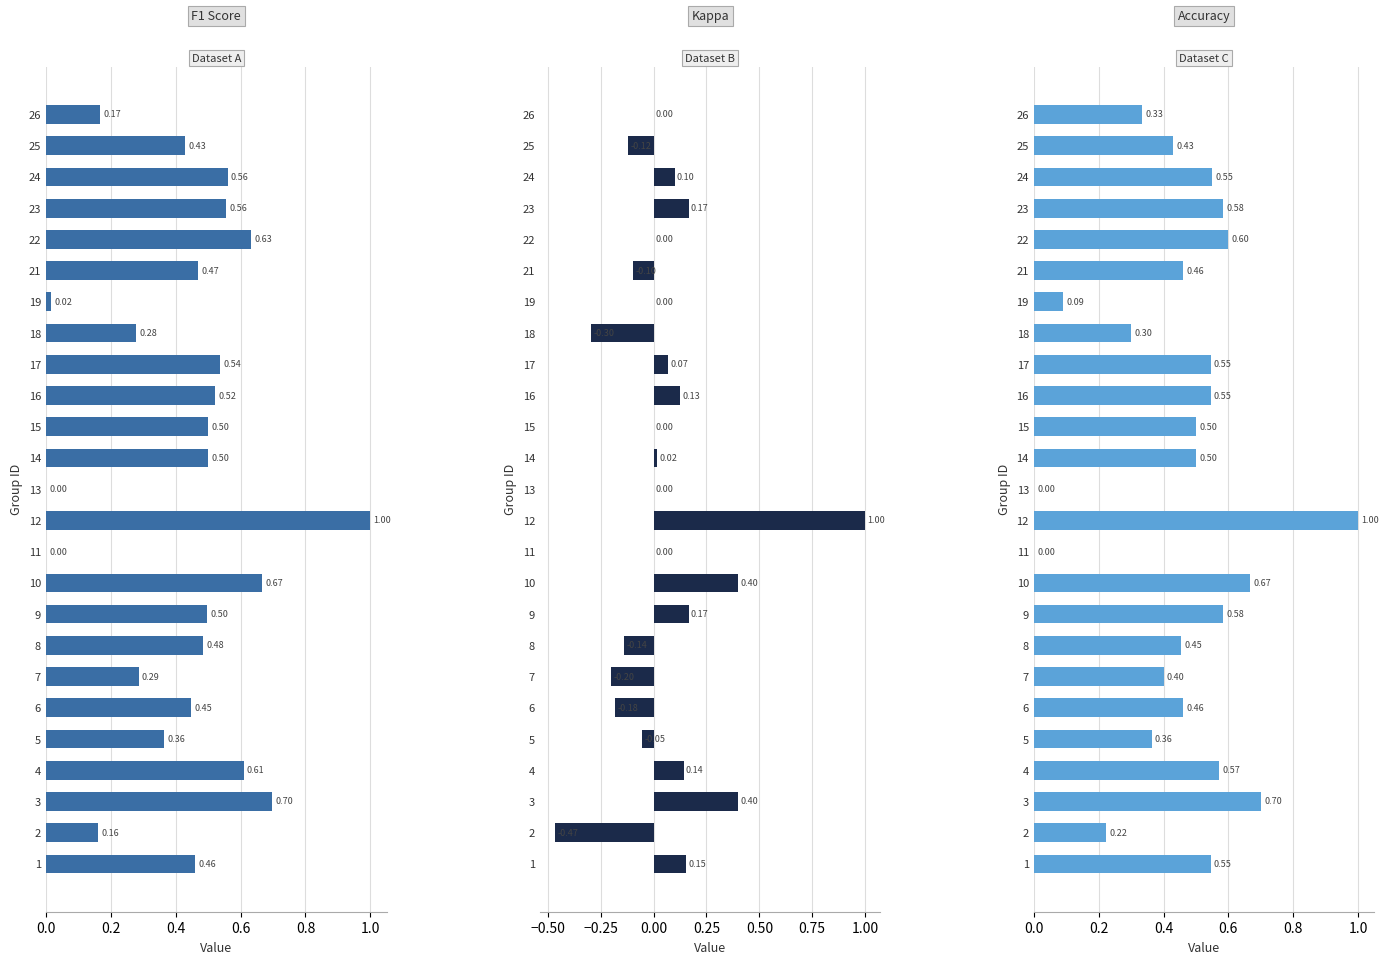

How many distinct data groups are displayed?

3